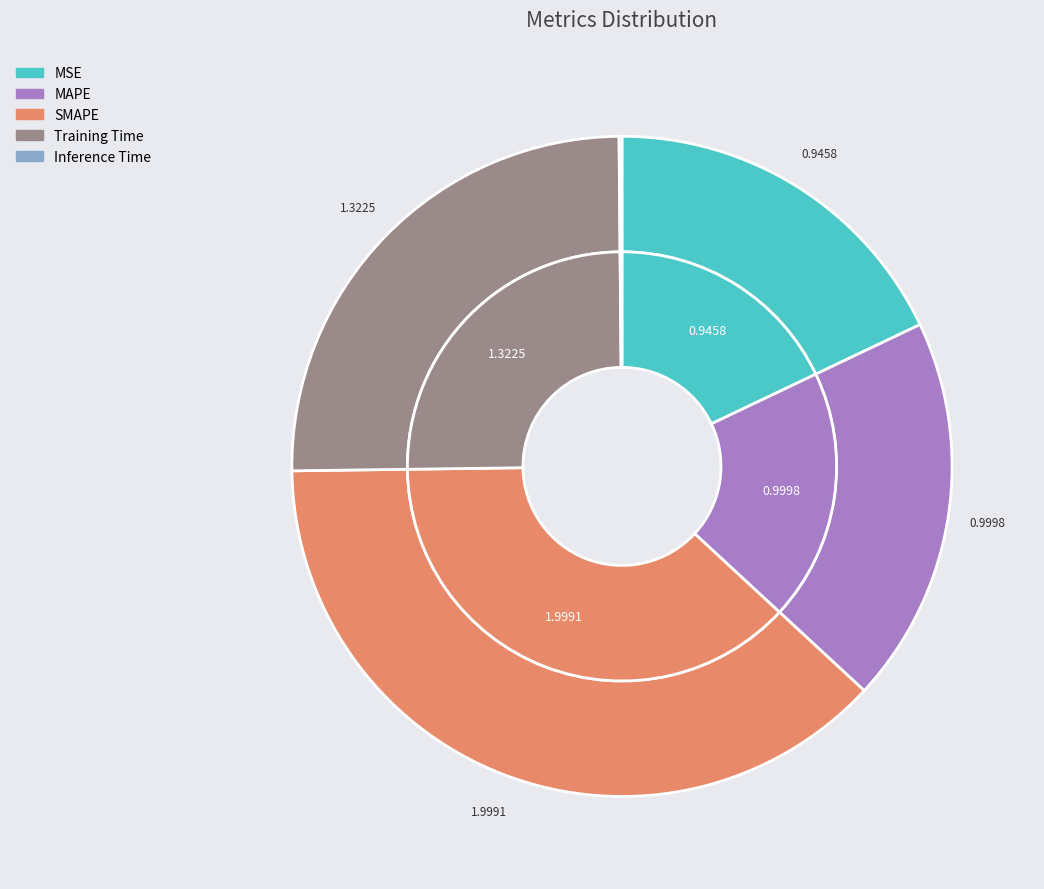

To the nearest percent, what is the average slice percentage?

20%